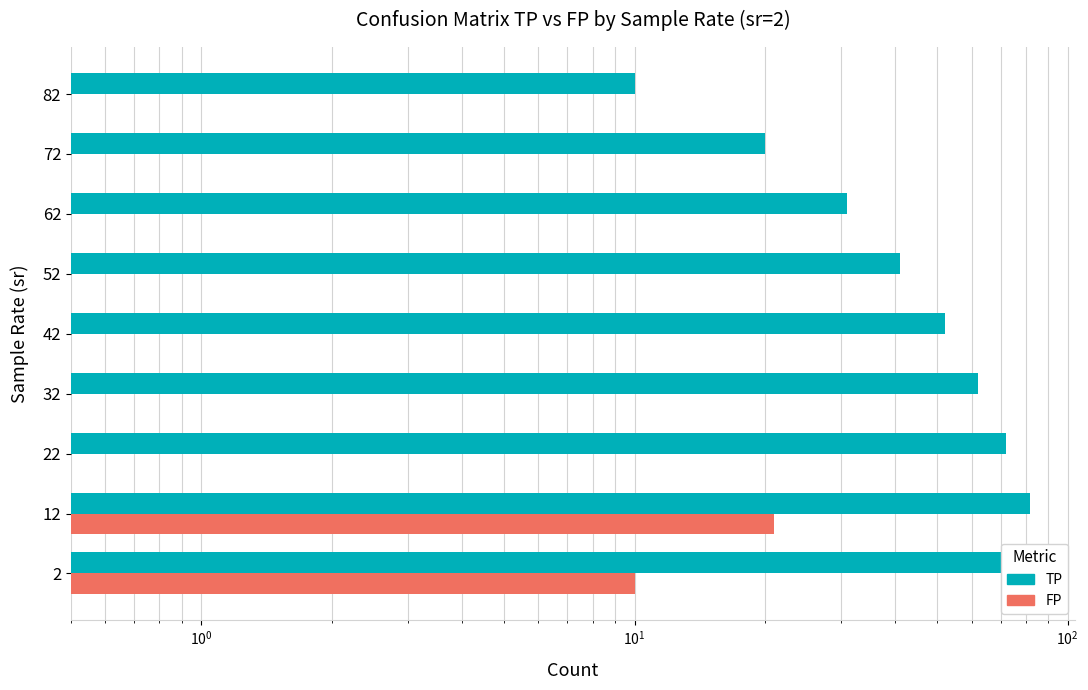

How many bars are there in total?

18